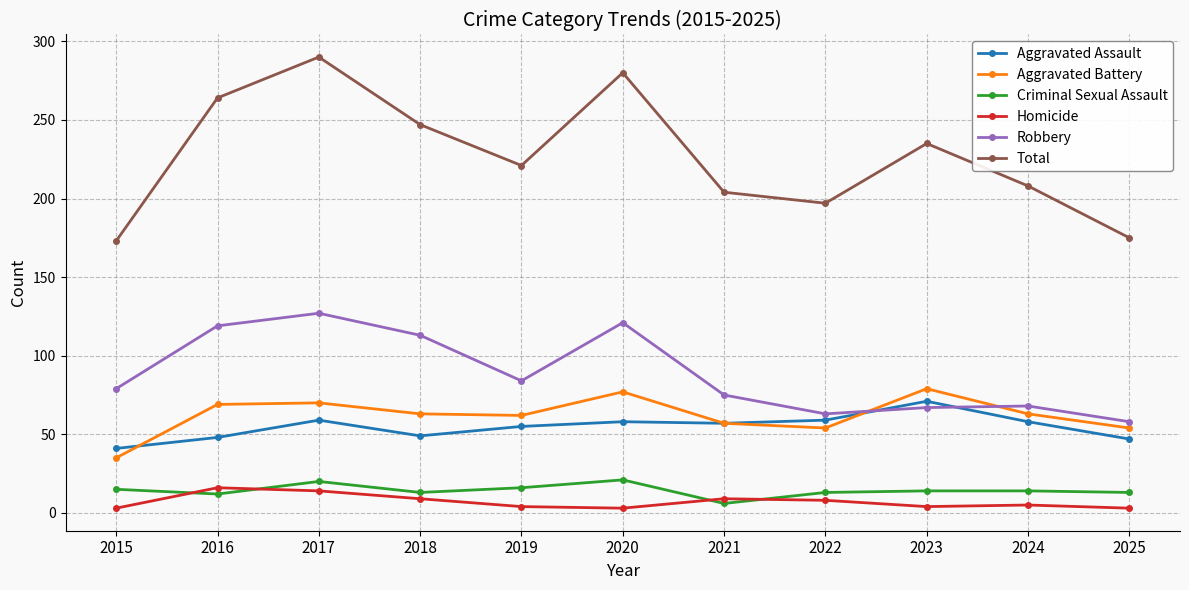

What is the value of the Total point at the 11th from the left?

175